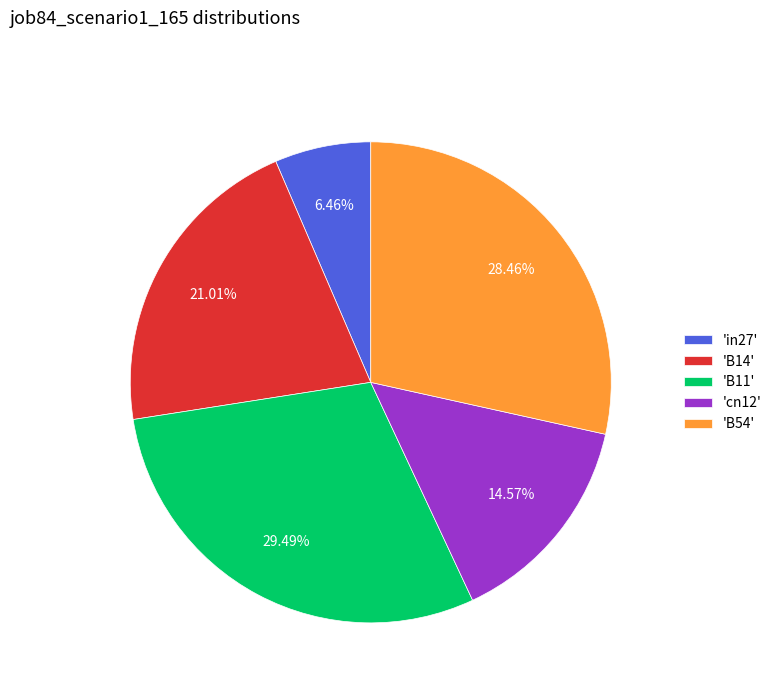

Is the sum of 'B11' and 'cn12' greater than half?

No